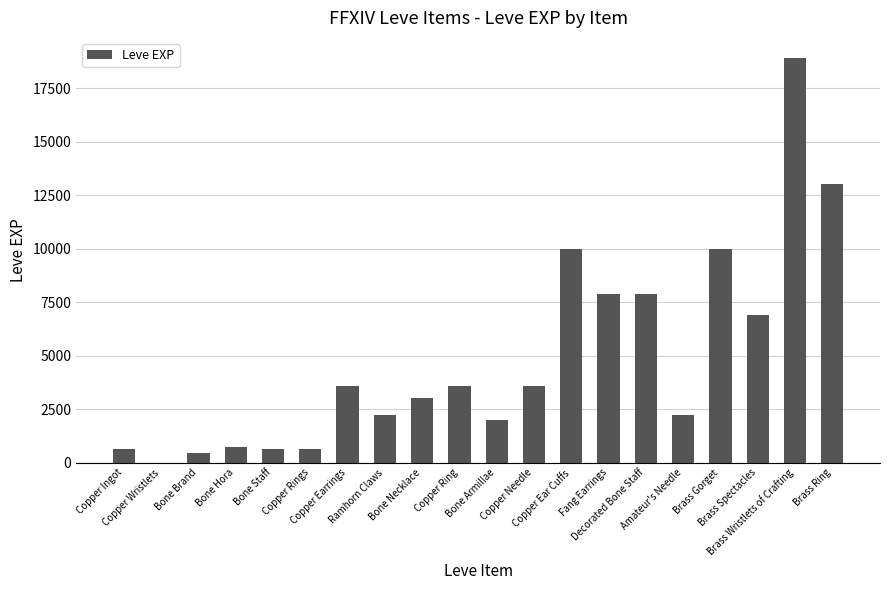

What is the sum of all values?

97911